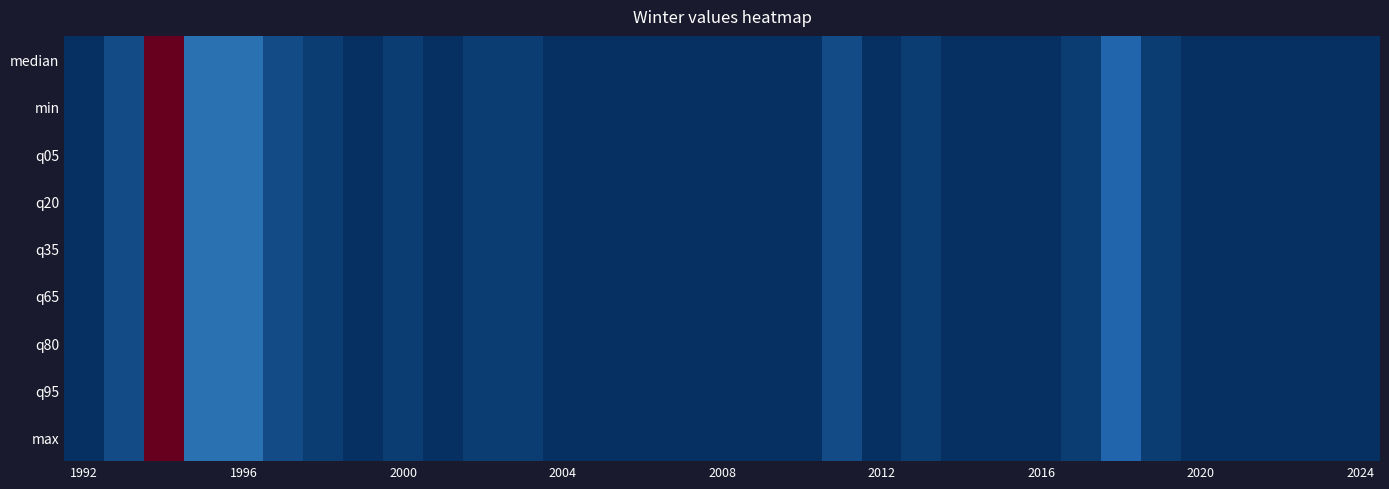

What is the maximum value shown in the chart?

39